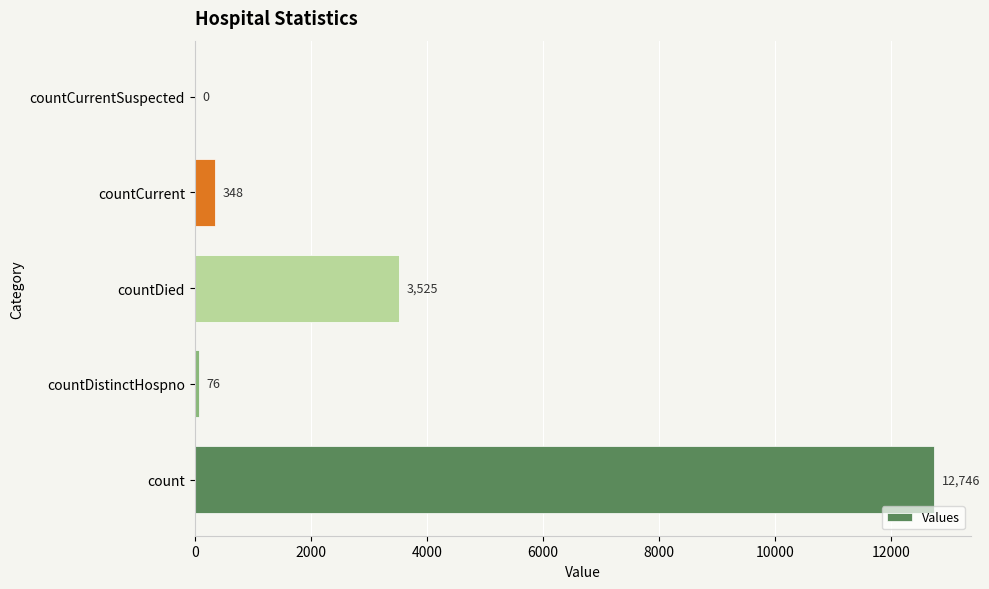

The chart shows a value of 12746 at count. True or false?

True